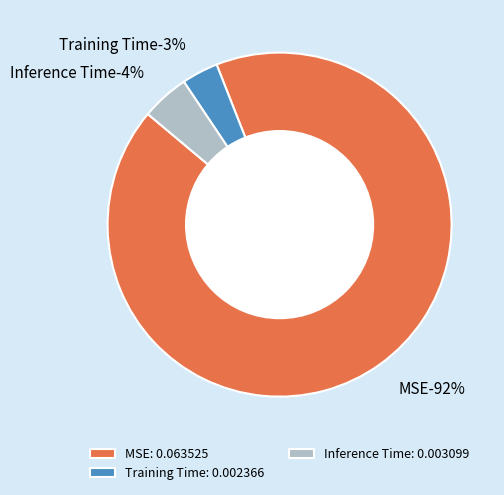

To the nearest percent, what is the difference between the largest and smallest slice percentages?

89%